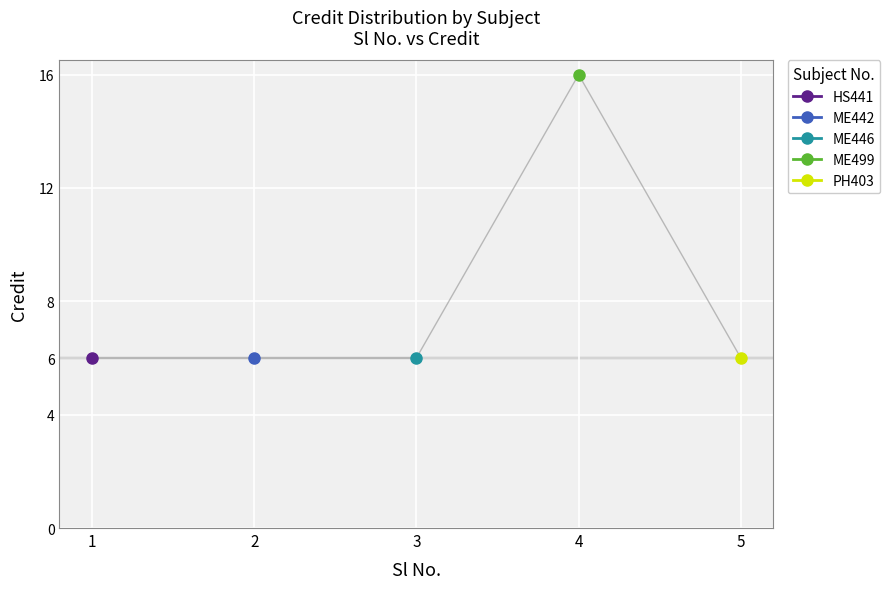

Count the values in the range 6 to 7.

4